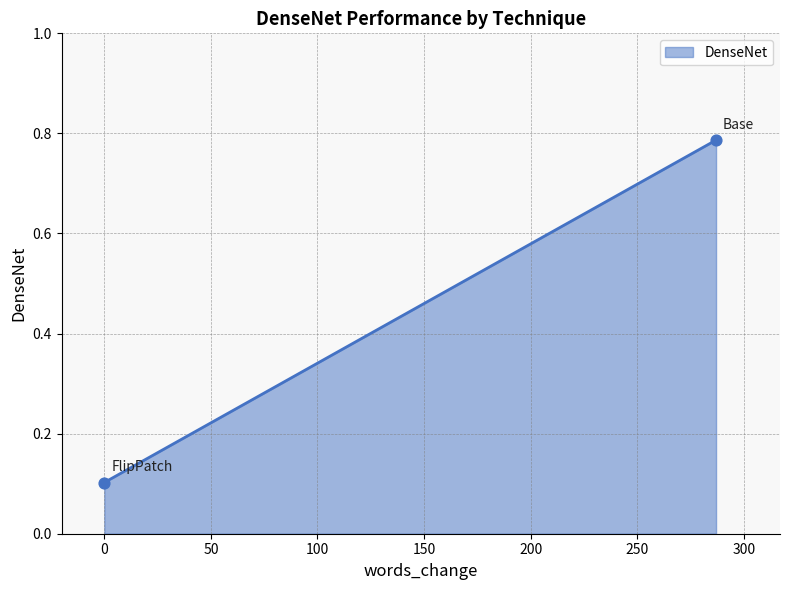

What is the average X value?

143.5